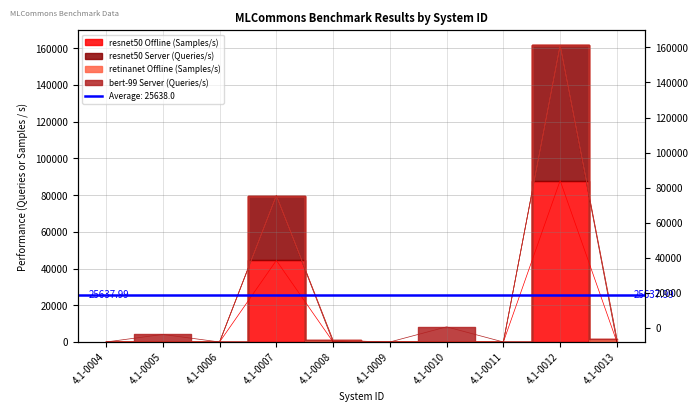

True or false: resnet50 Server (Queries/s) and resnet50 Offline (Samples/s) intersect in this chart.

False